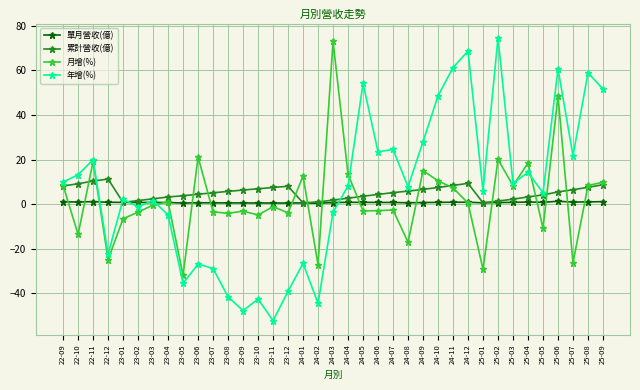

What are all the series names shown in the legend?

單月營收(億), 累計營收(億), 月增(%), 年增(%)